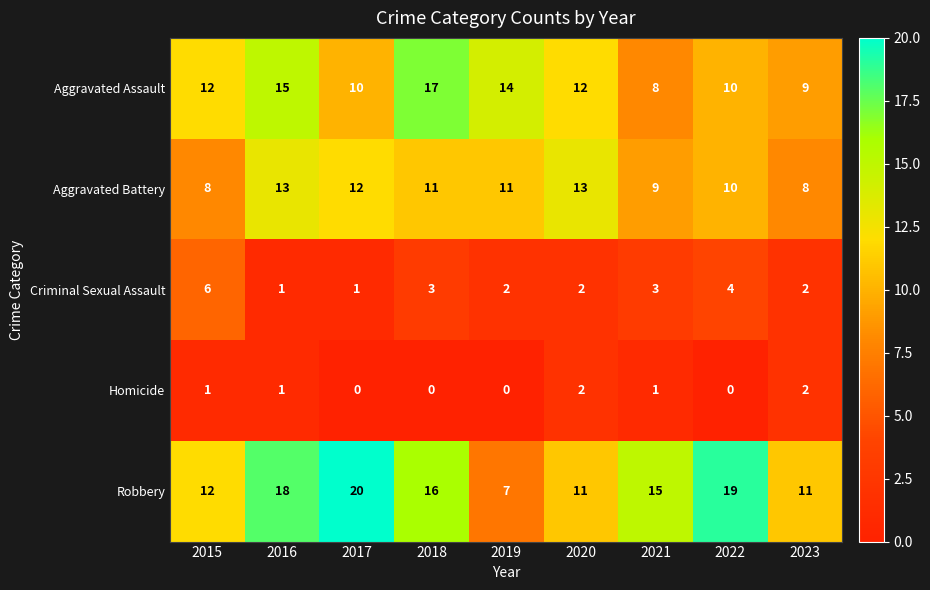

Rank the series by their maximum value, from highest to lowest.

Robbery, Aggravated Assault, Aggravated Battery, Criminal Sexual Assault, Homicide